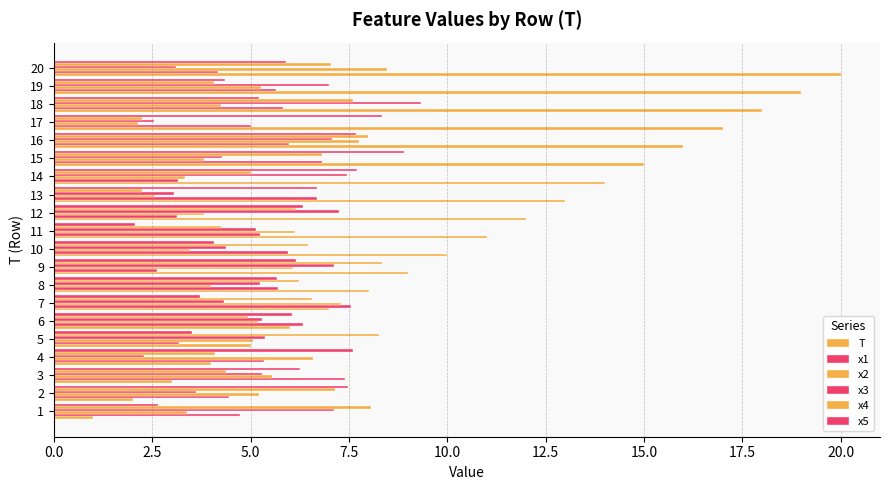

Count the number of categories in the chart.

20